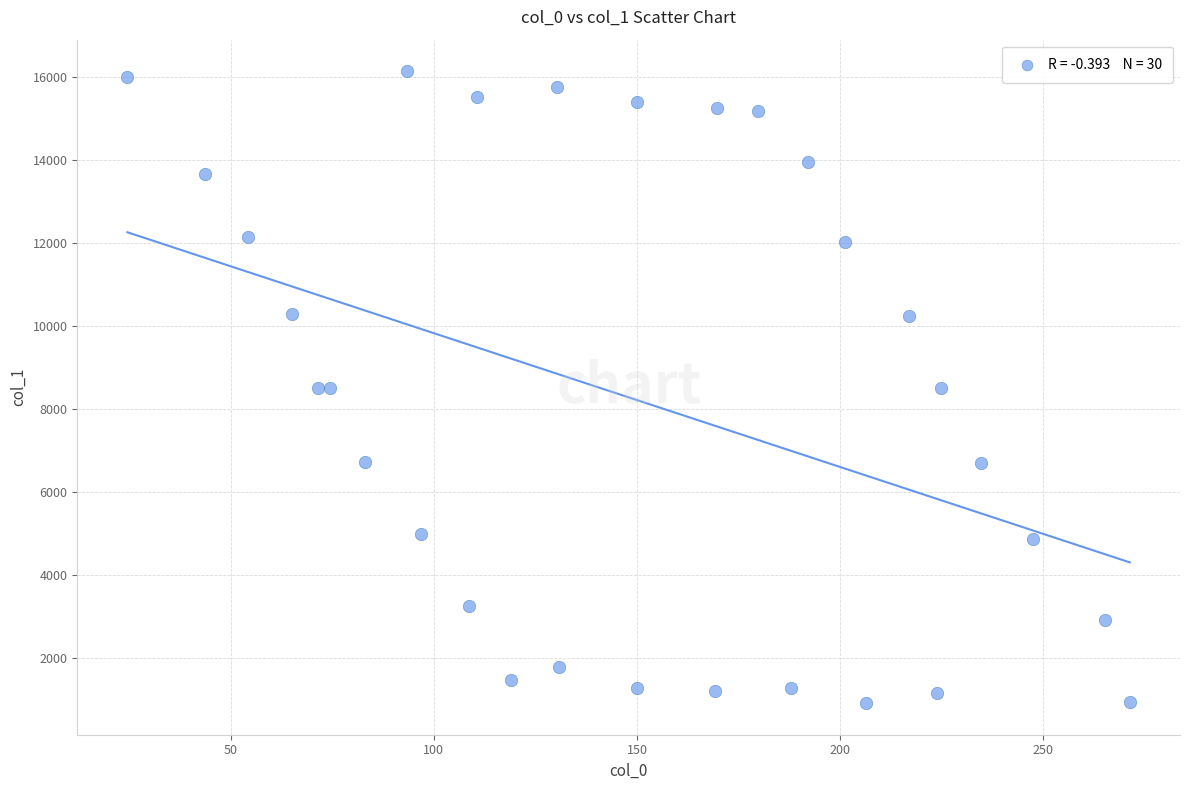

What is the range of X values (max minus min)?

246.7